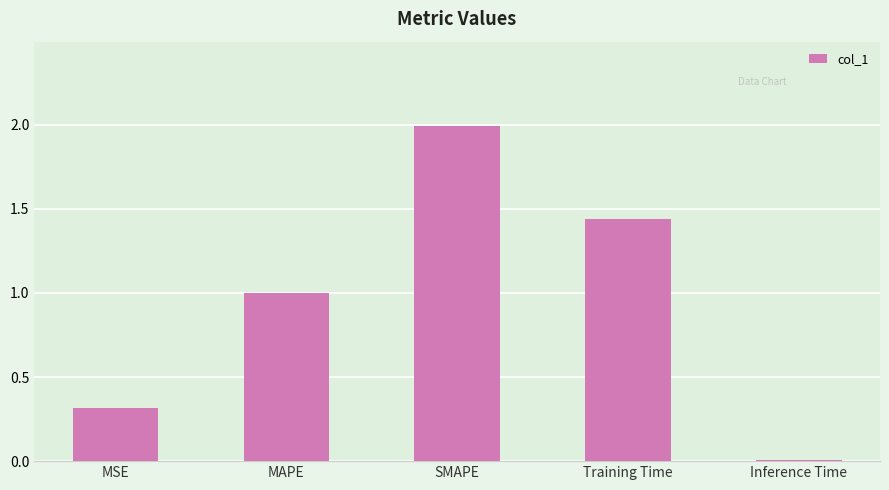

What is the maximum value shown in the chart?

2.0